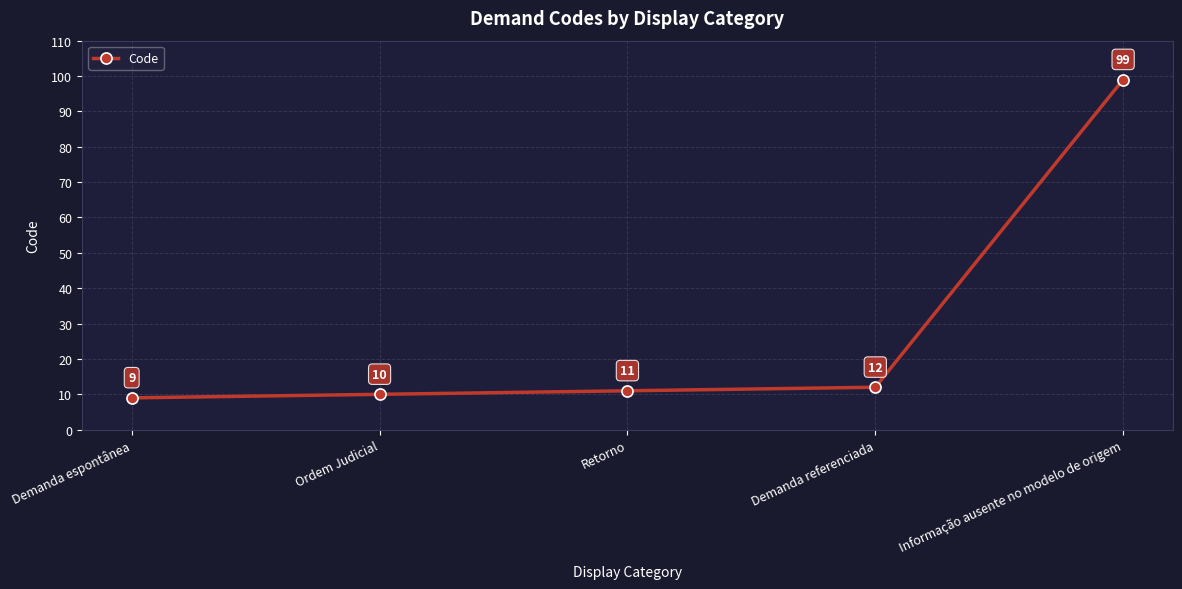

At which label is the value closest to 54?

Demanda referenciada